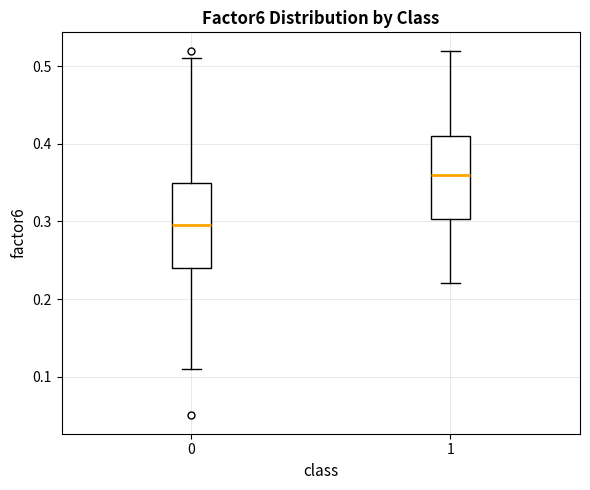

Reading left to right, transcribe this box plot: for each box, give where its median line is, the range the box spans, and where its two whiskers end, as read against the y-axis. The values are not printed on the chart, so give them approximately, as read against the axis.

0: median 0.30, box 0.24 to 0.35, whiskers 0.11 to 0.51
1: median 0.36, box 0.30 to 0.41, whiskers 0.22 to 0.52